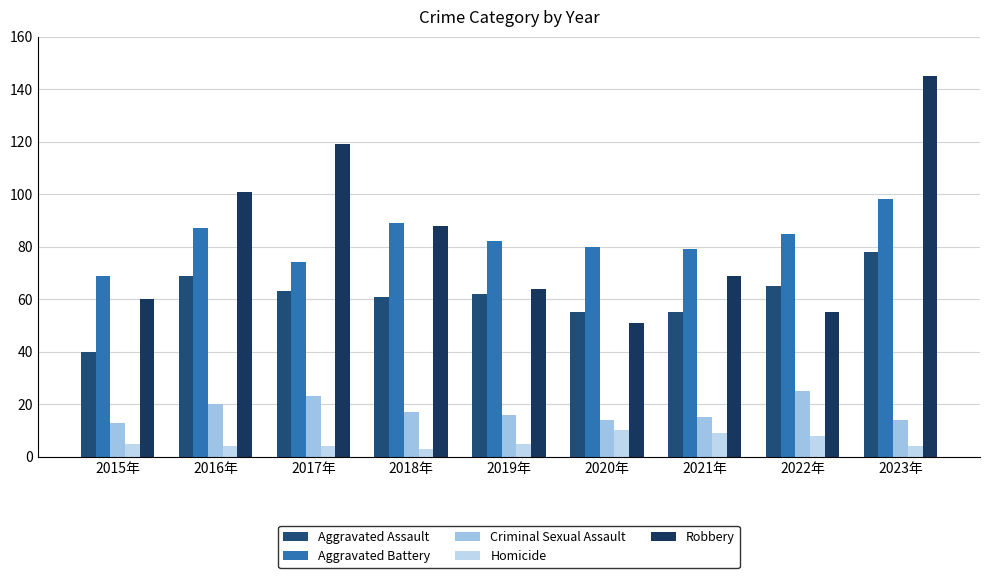

What is the sum of the Criminal Sexual Assault values at 2017年 and 2019年?

39